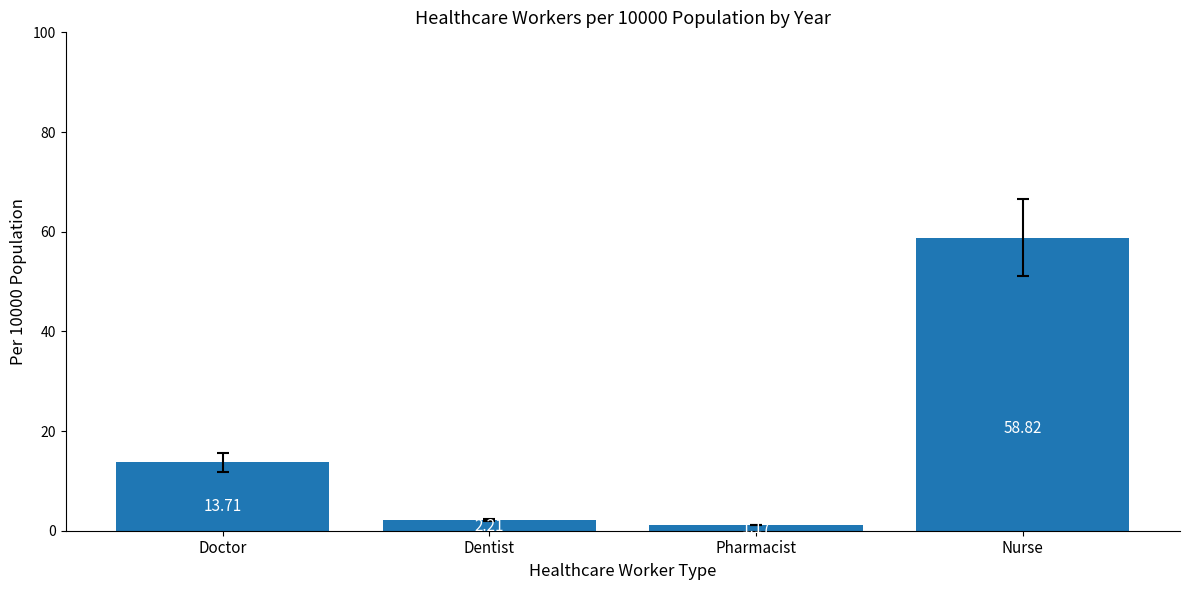

What is the value of the 4th bar from the left?

58.8